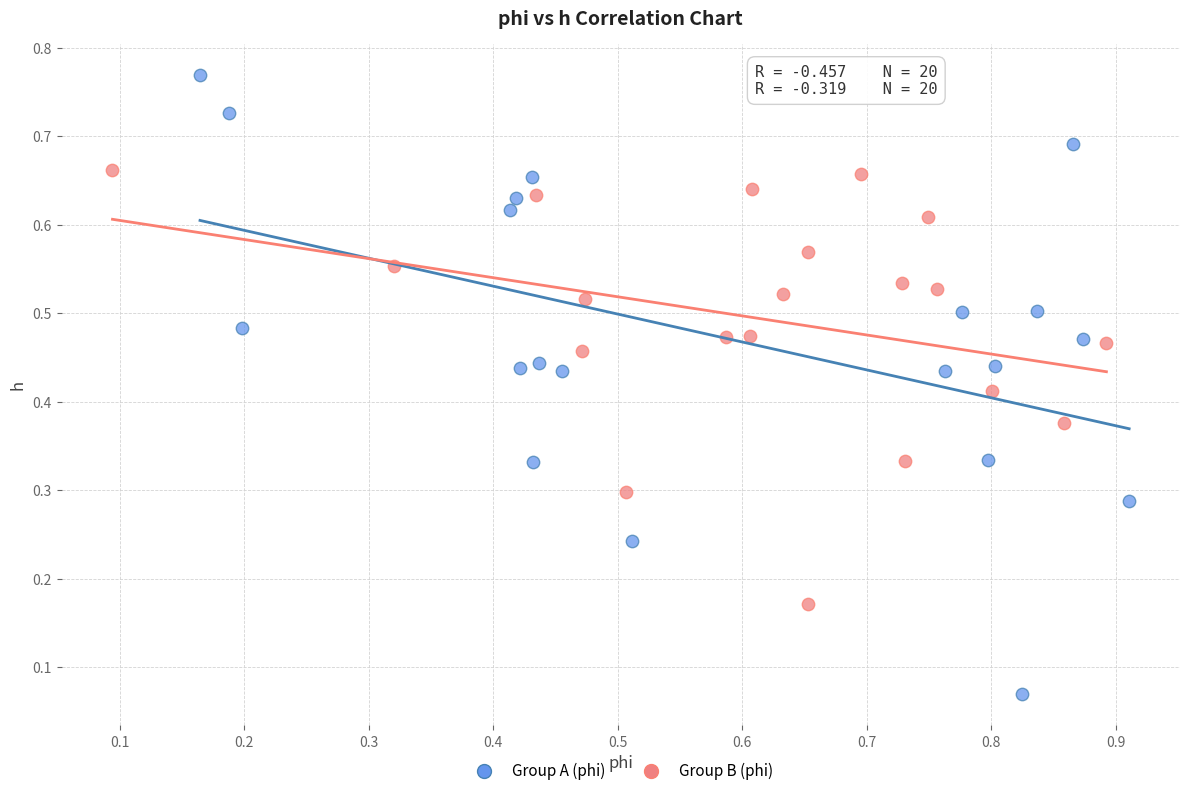

Which series has the widest spread of Y values?

Group A (phi)